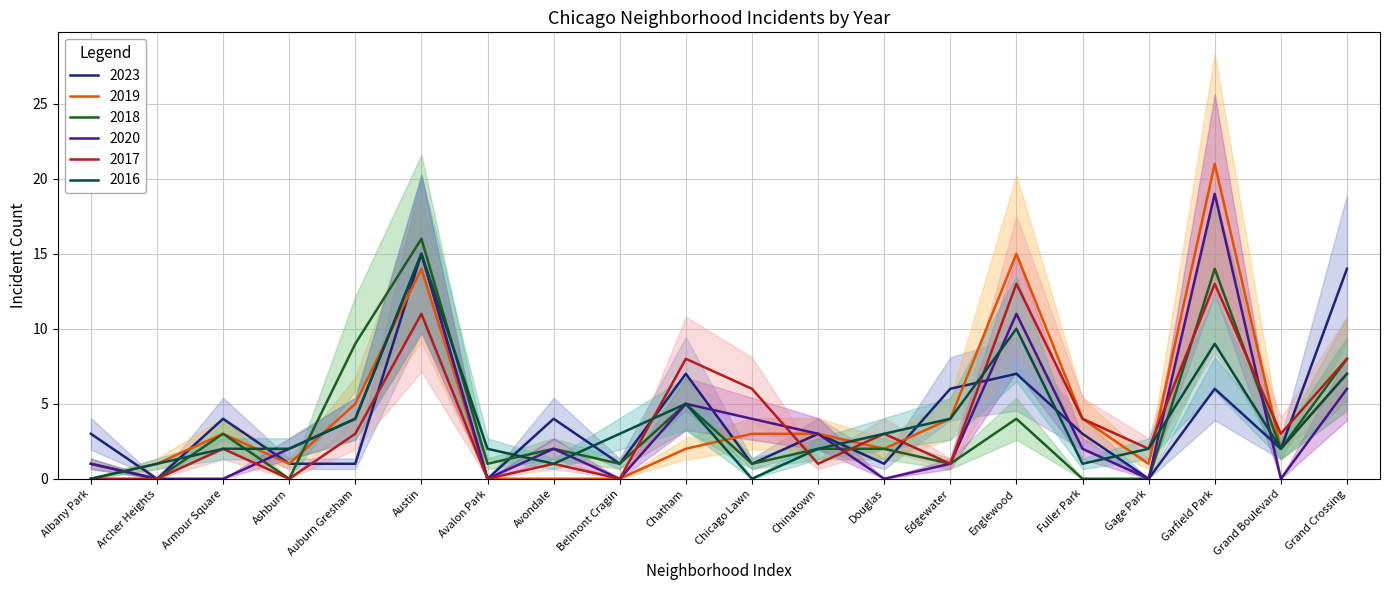

At which category is the sum across all series the highest?

Austin